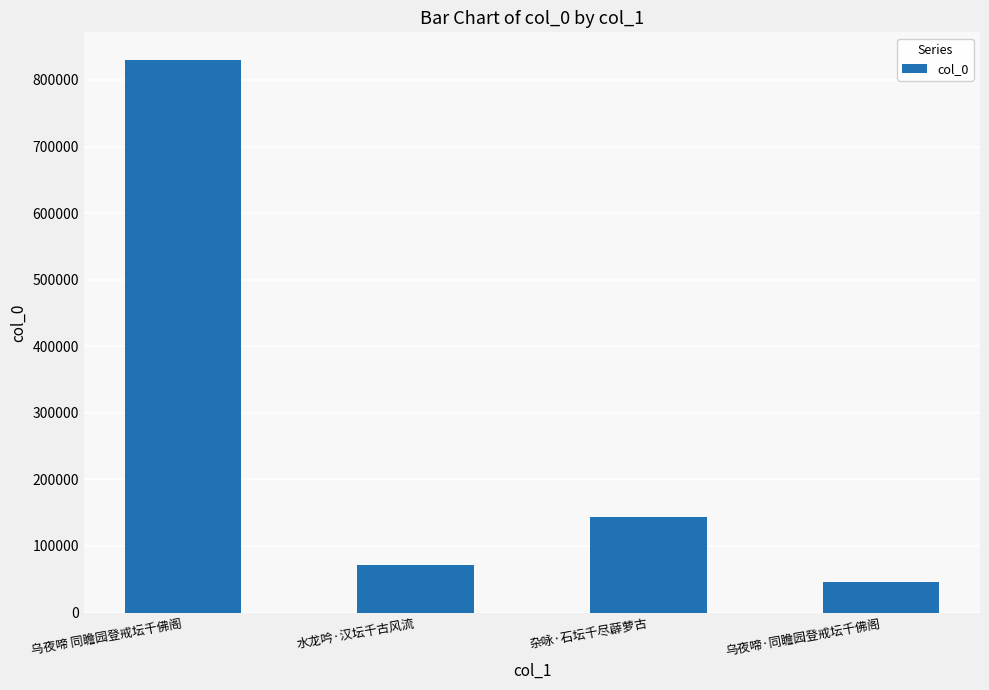

What is the value of the 3rd bar from the left?

143980